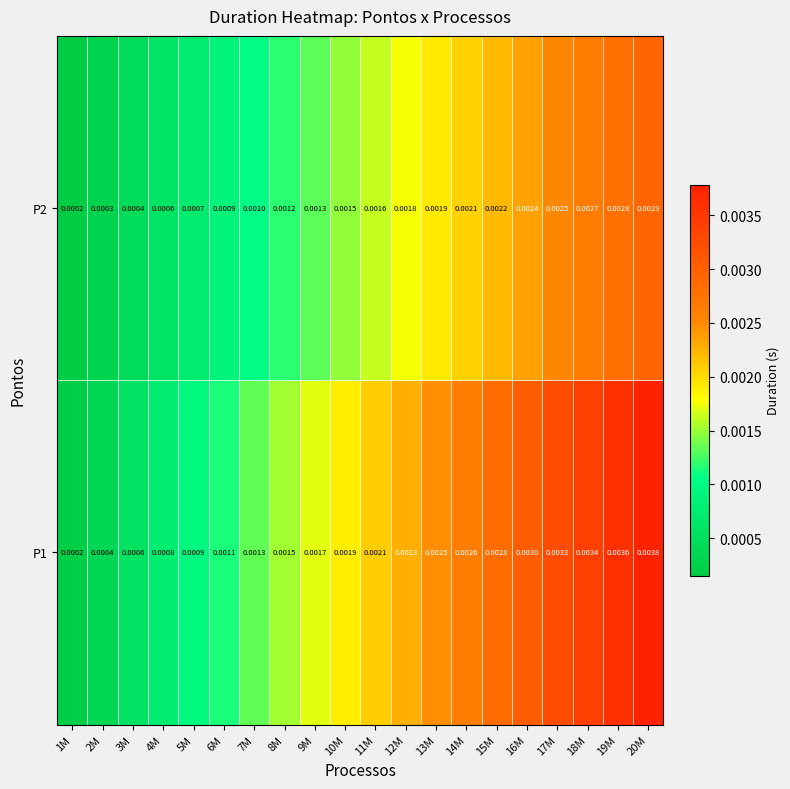

Is the value of P2 at 12M greater than the value of P1 at 10M?

No